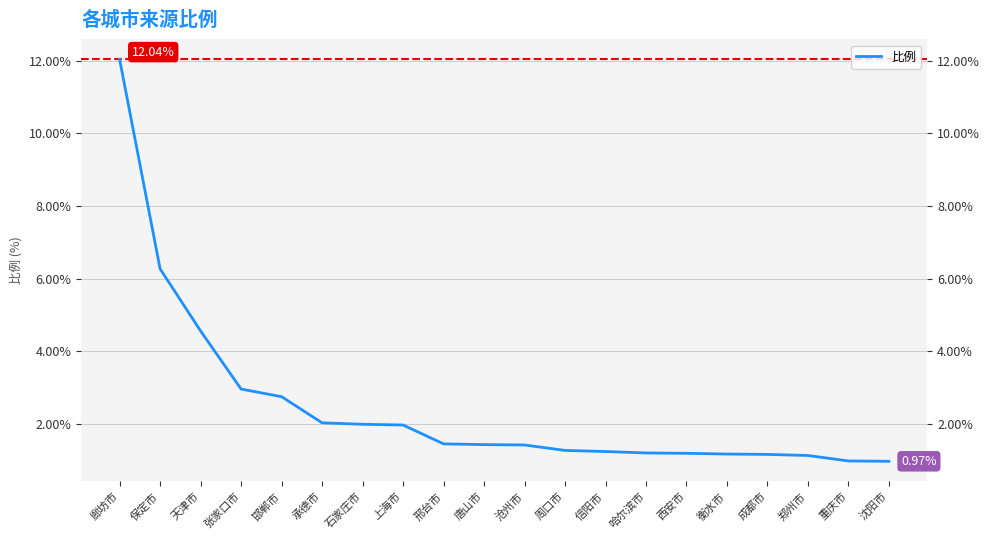

What is the sum of the values at 沈阳市 and 西安市?

2.2